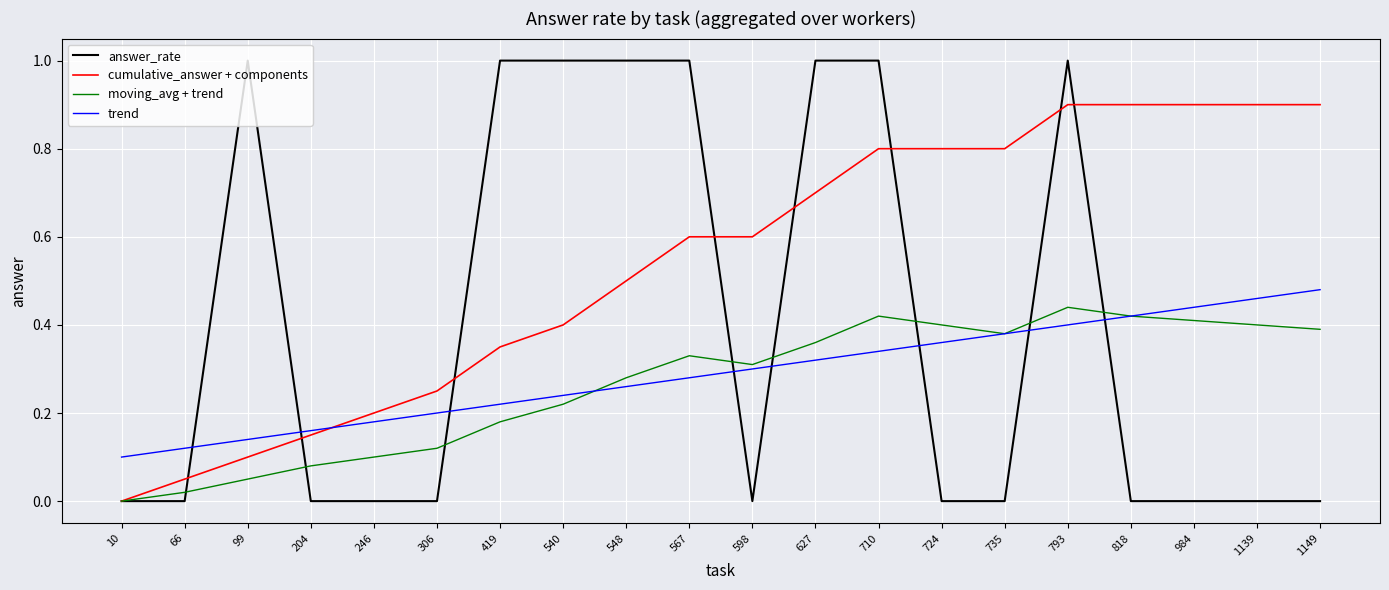

In moving_avg + trend, how many points are lower than both neighbors (excluding endpoints)?

2